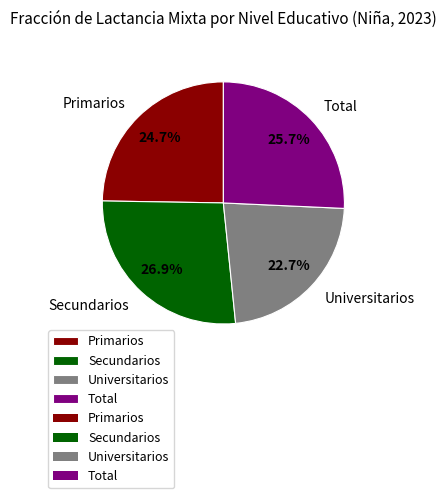

Which slice is the smallest?

Universitarios